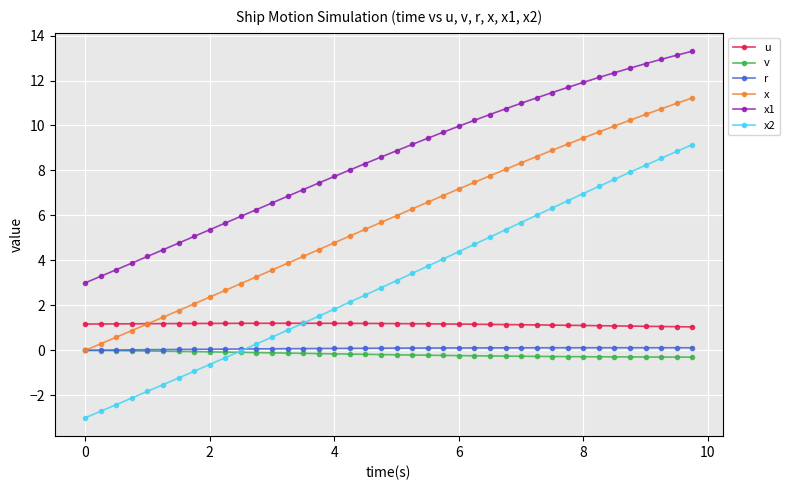

Which series has the largest total across all categories?

x1